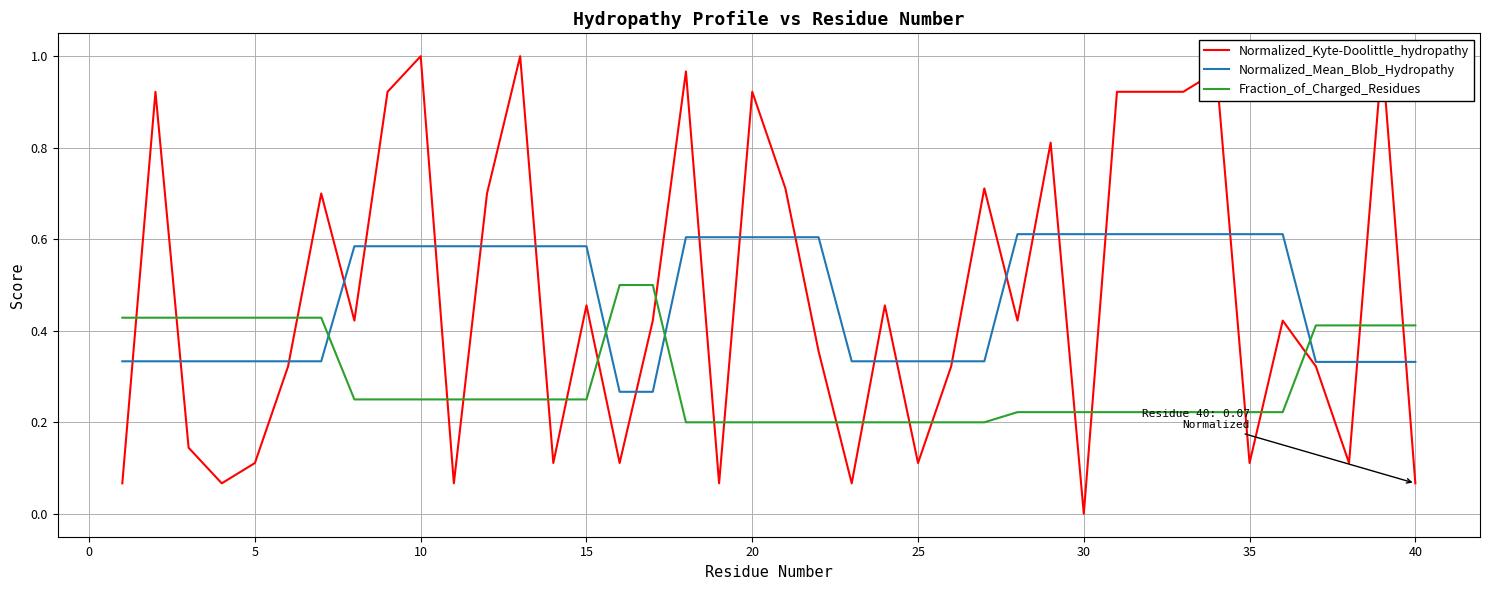

How many intersections are there between Fraction_of_Charged_Residues and Normalized_Mean_Blob_Hydropathy?

4